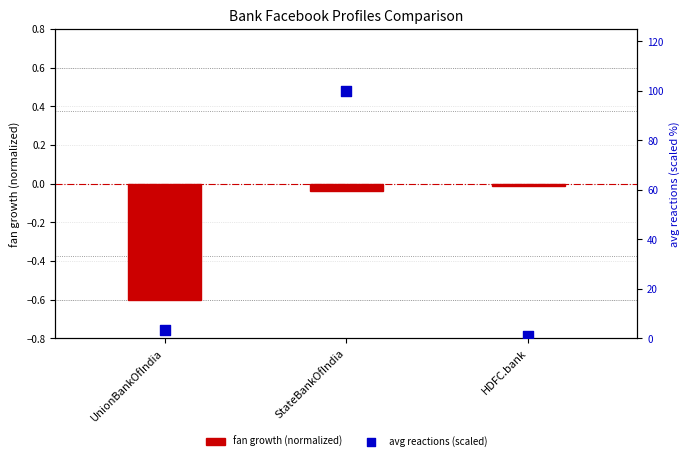

Which series has the largest Y range (max minus min)?

avg reactions (scaled)